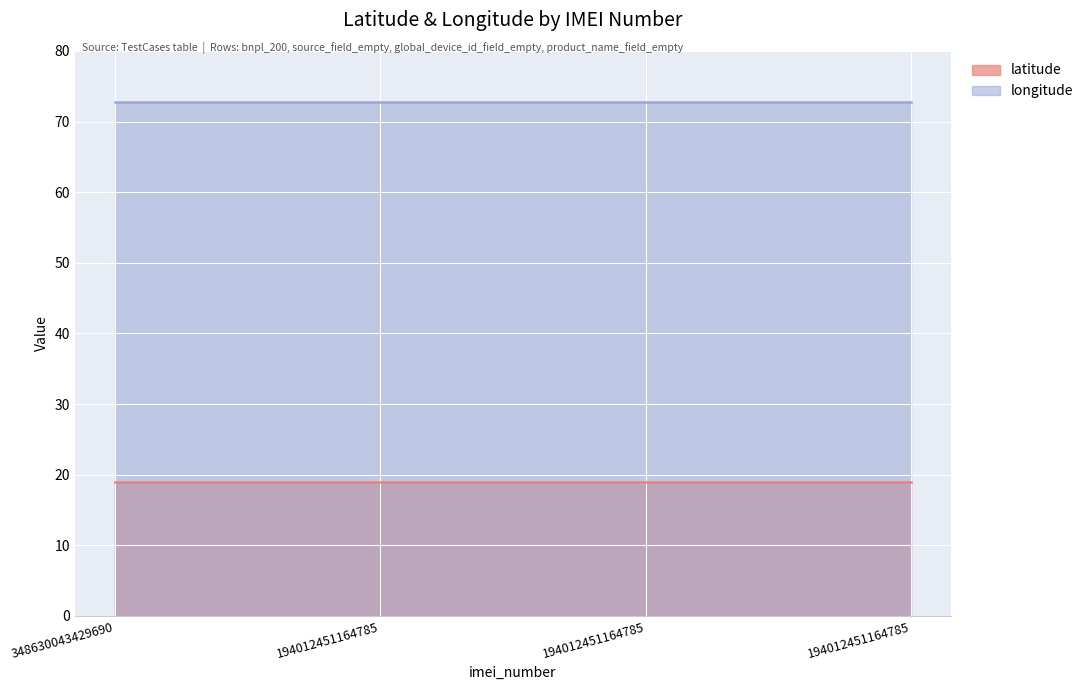

Where is longitude nearest to the value 72?

348630043429690